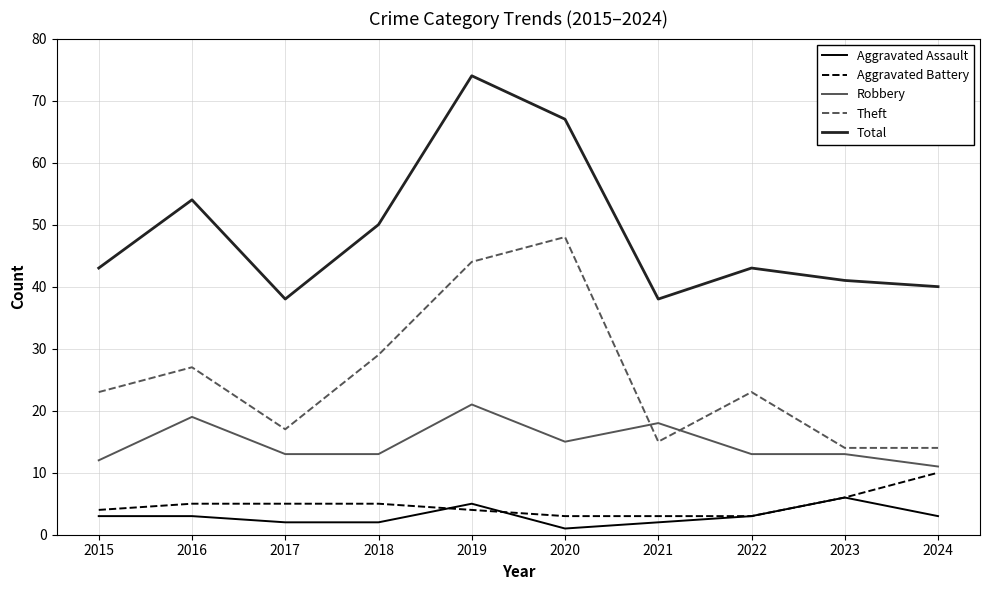

What is the spread (max minus min) of values at 2021?

36